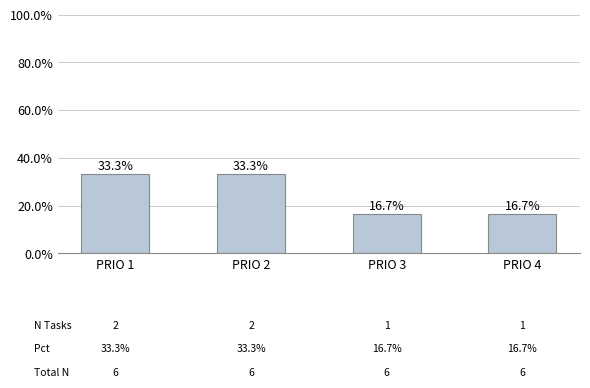

Between PRIO 3 and PRIO 4, which is larger?

PRIO 3